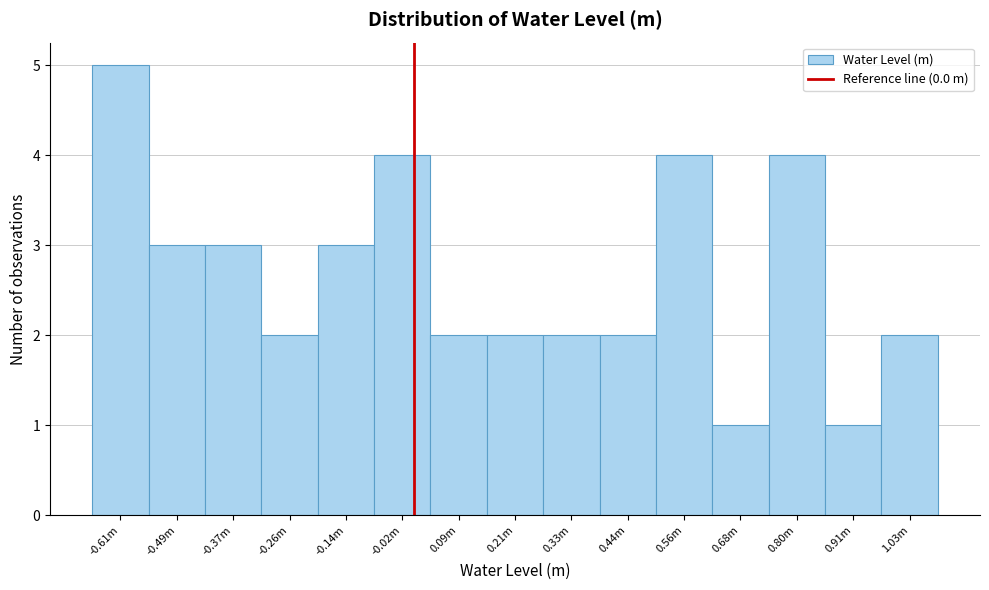

Reading left to right, what are all the values shown in this chart?

-0.61m=5	-0.49m=3	-0.37m=3	-0.26m=2	-0.14m=3	-0.02m=4	0.09m=2	0.21m=2	0.33m=2	0.44m=2	0.56m=4	0.68m=1	0.80m=4	0.91m=1	1.03m=2